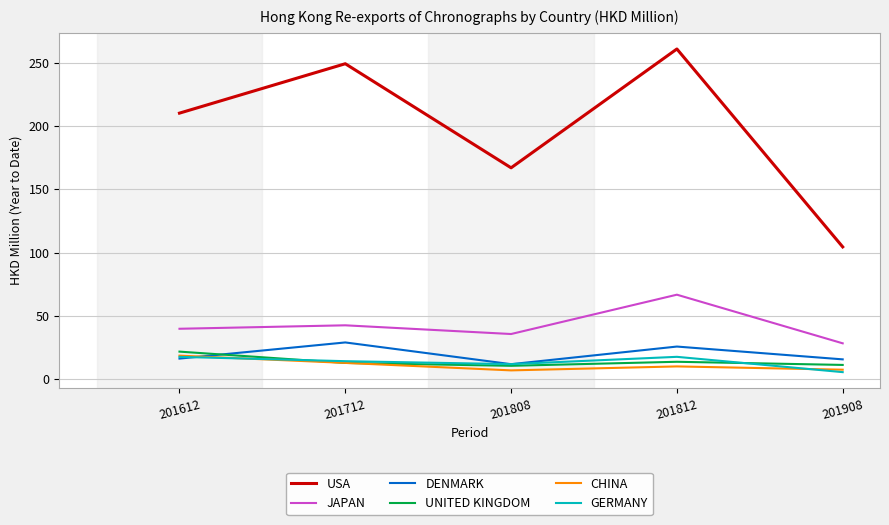

The value of USA at 201812 is 261.1. True or false?

True